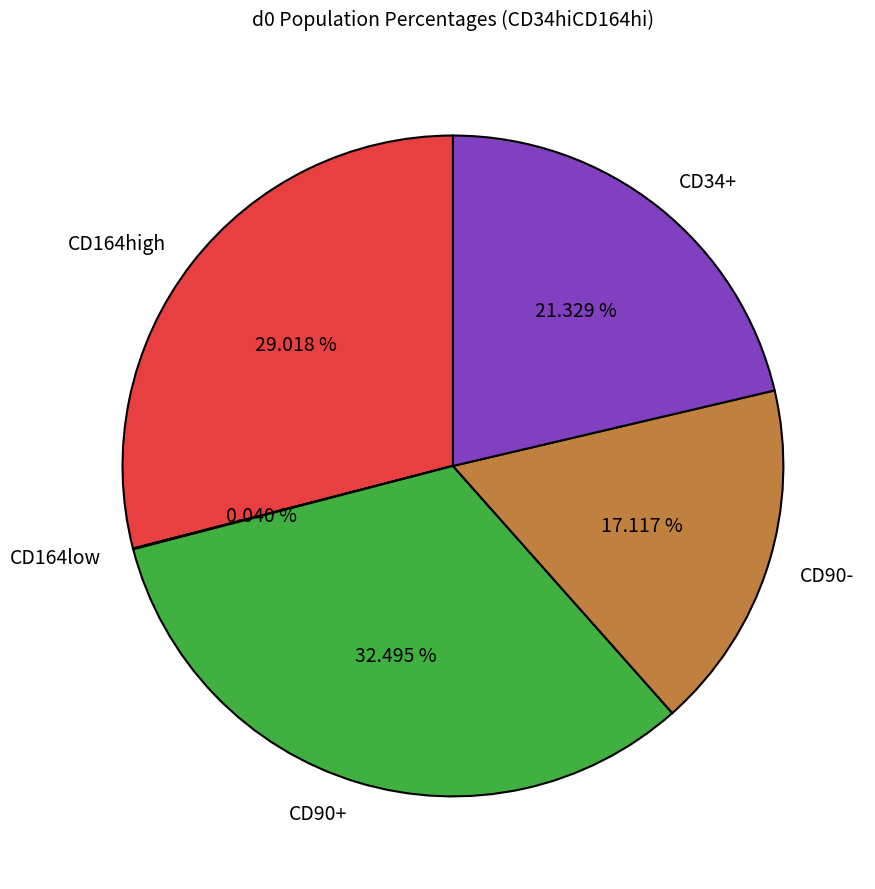

Between CD90- and CD34+, which is larger?

CD34+